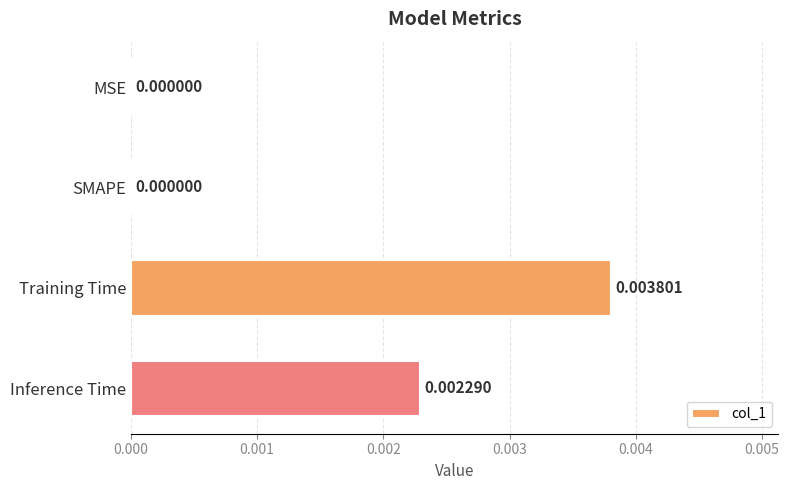

Between MSE and Inference Time, which is larger?

Inference Time